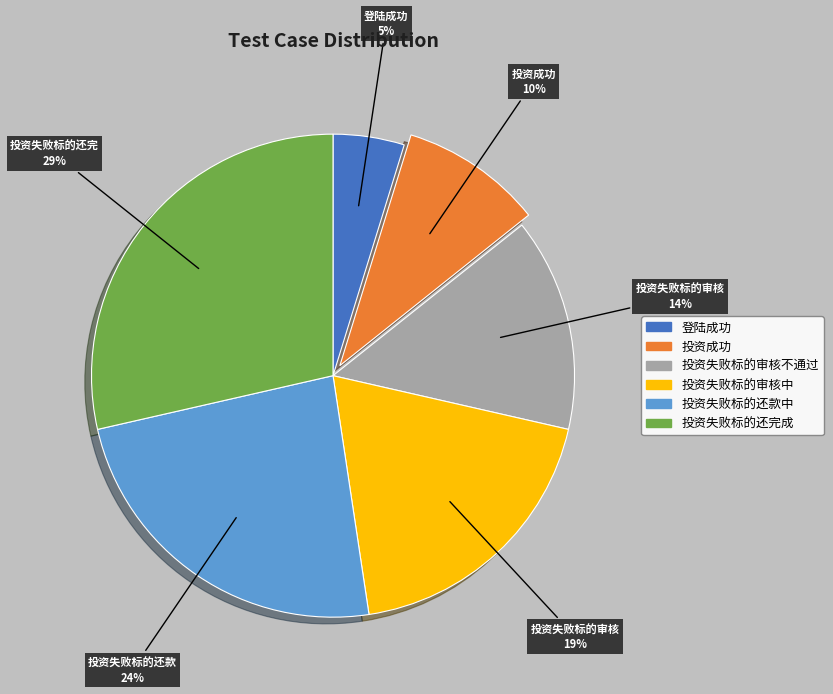

To the nearest percent, what is the combined percentage of 投资失败标的审核不通过 and 投资成功?

24%